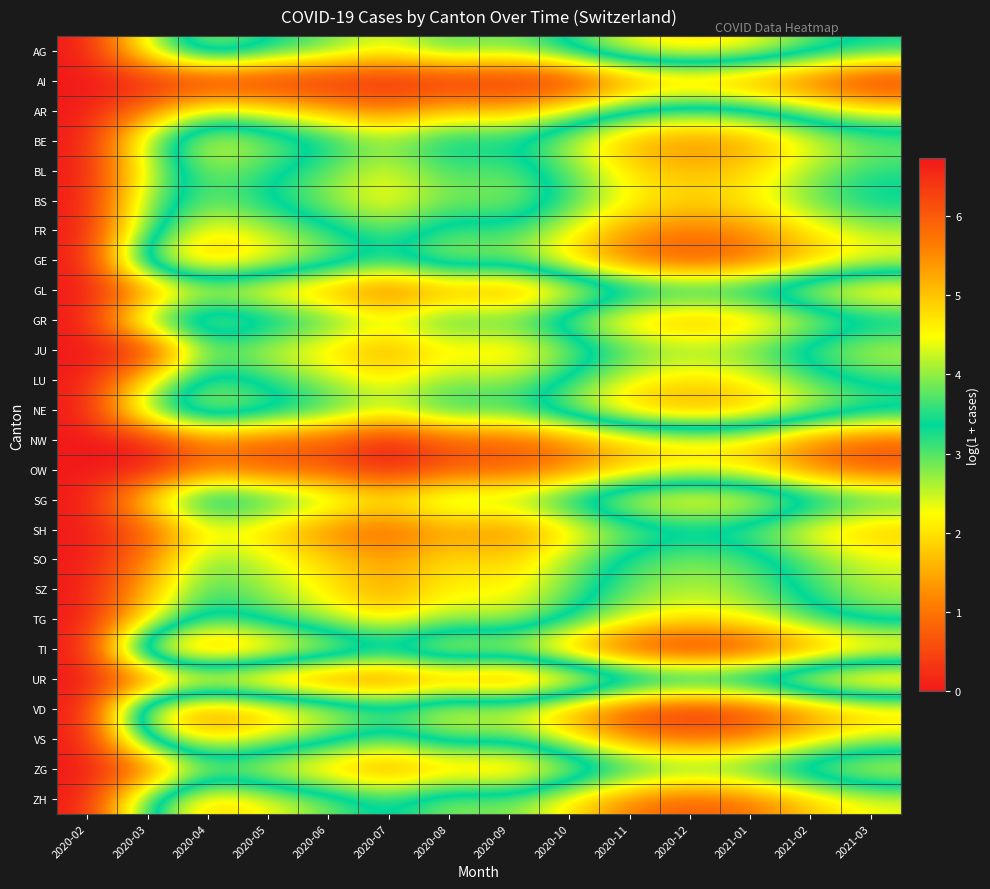

Which label corresponds to the largest value in the chart?

2020-12